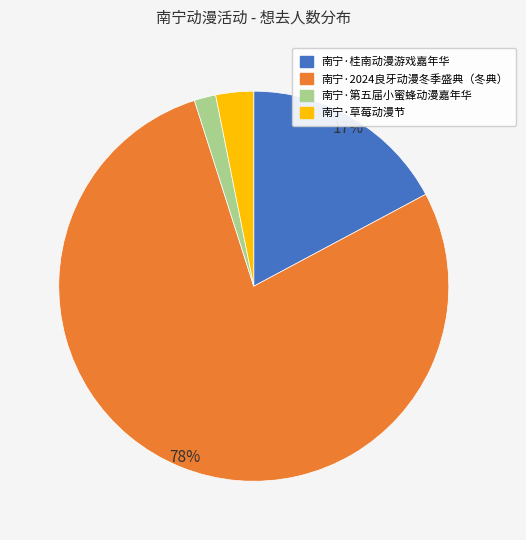

To the nearest percent, what percentage of the pie is 南宁·桂南动漫游戏嘉年华?

17%